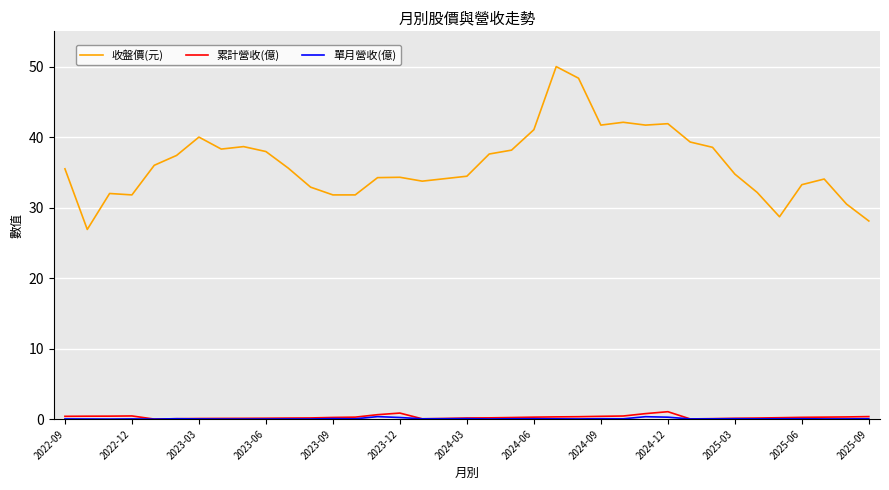

What is the maximum value shown in the chart?

50.0